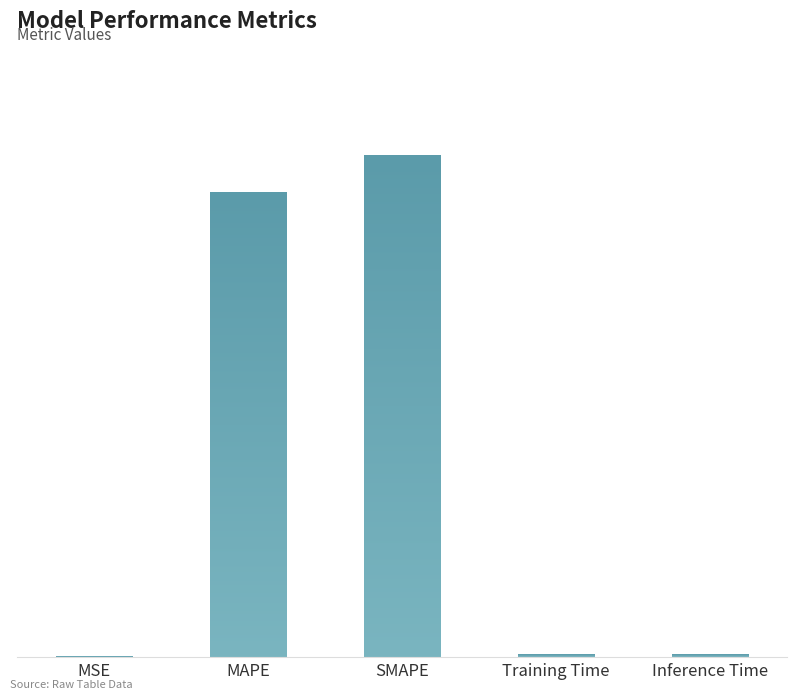

How many categories are shown in the chart?

5